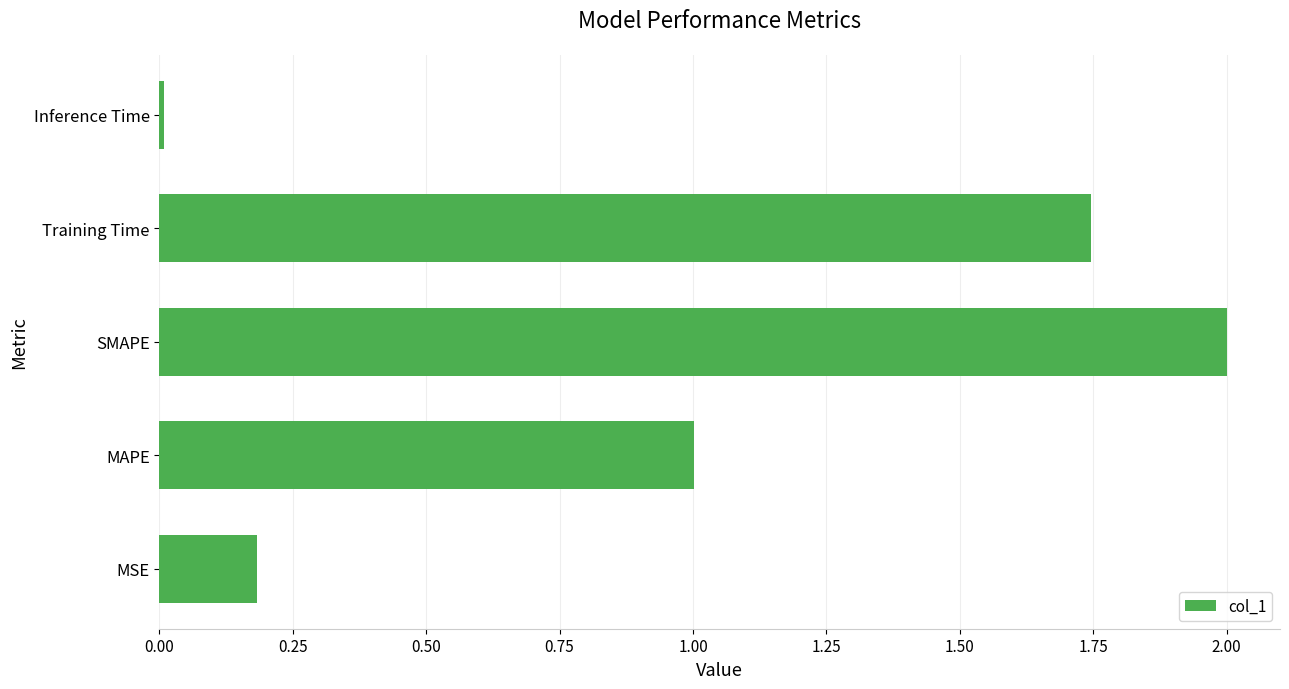

List the labels in order of value, largest first.

SMAPE, Training Time, MAPE, MSE, Inference Time